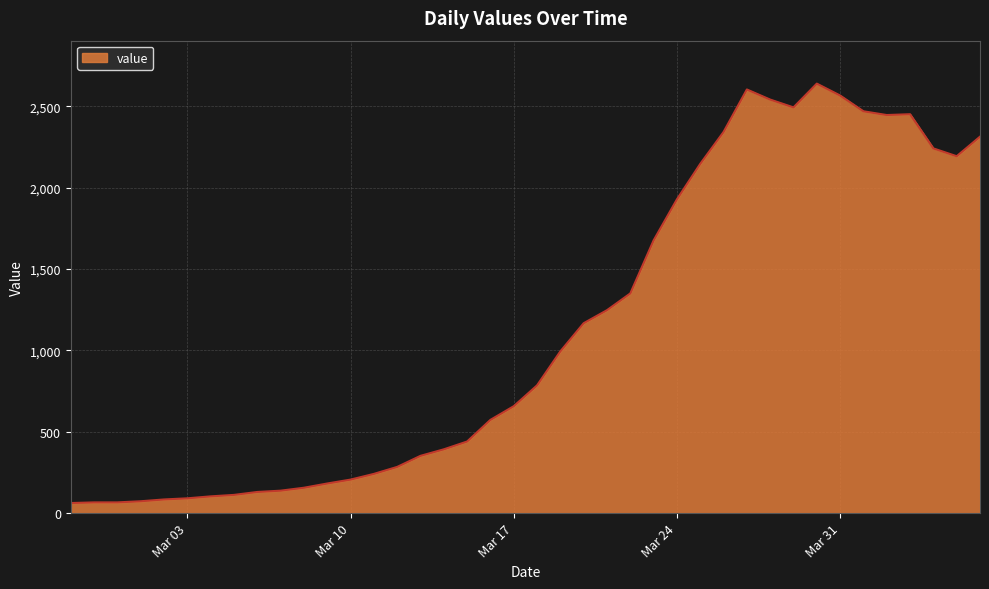

What is the smallest value displayed?

62